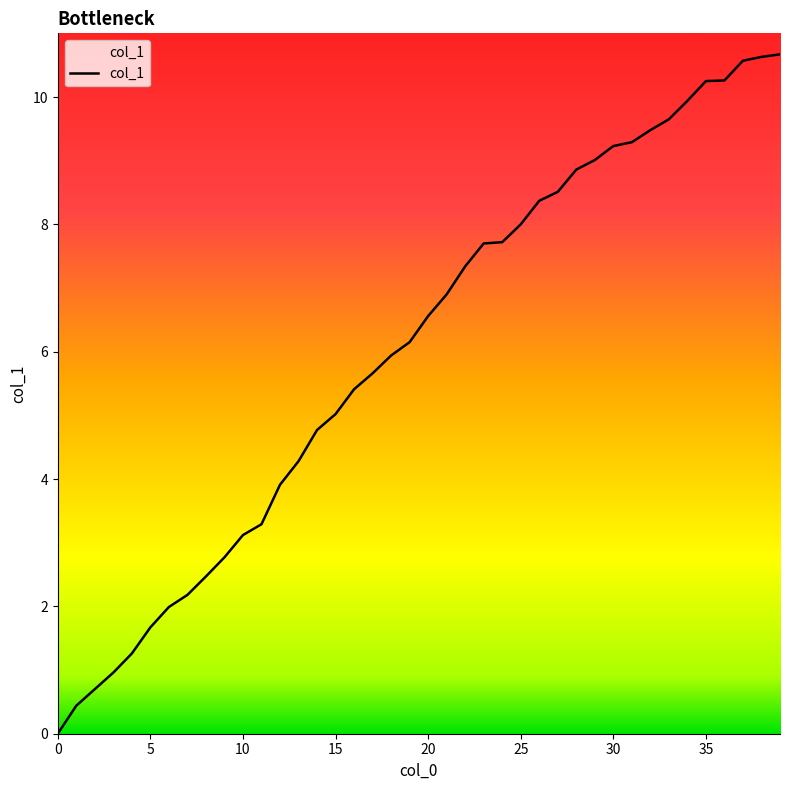

Does the chart display data point markers on the line(s)?

No